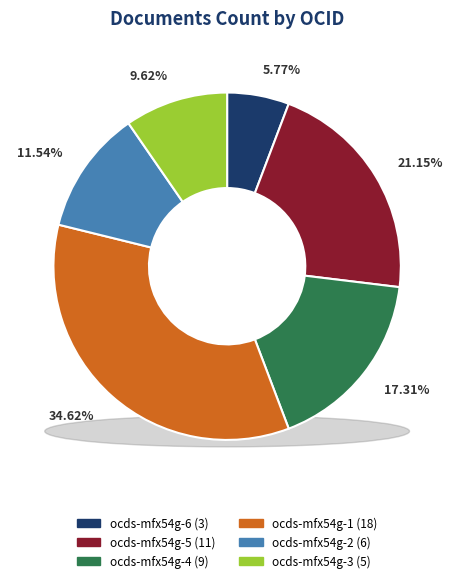

How many segments does this pie chart have?

6